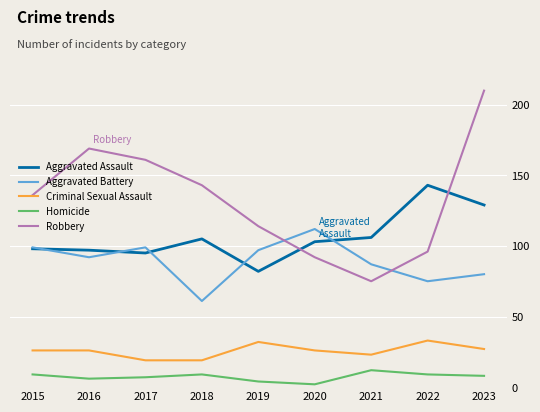

Does the chart have visible grid lines?

Yes